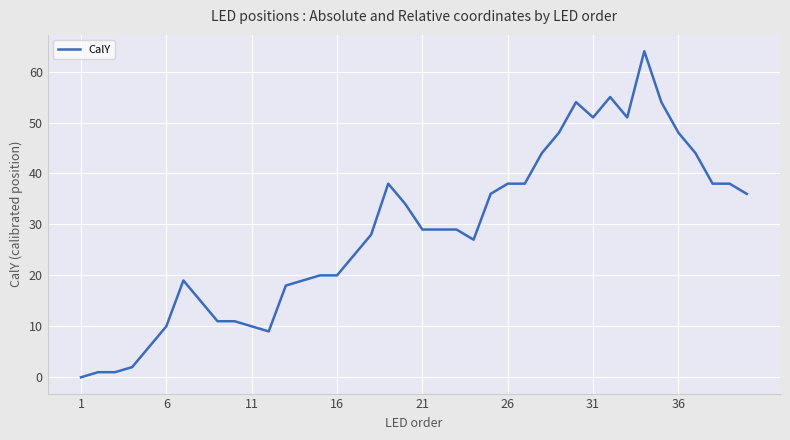

What is the difference between the maximum and minimum values?

64